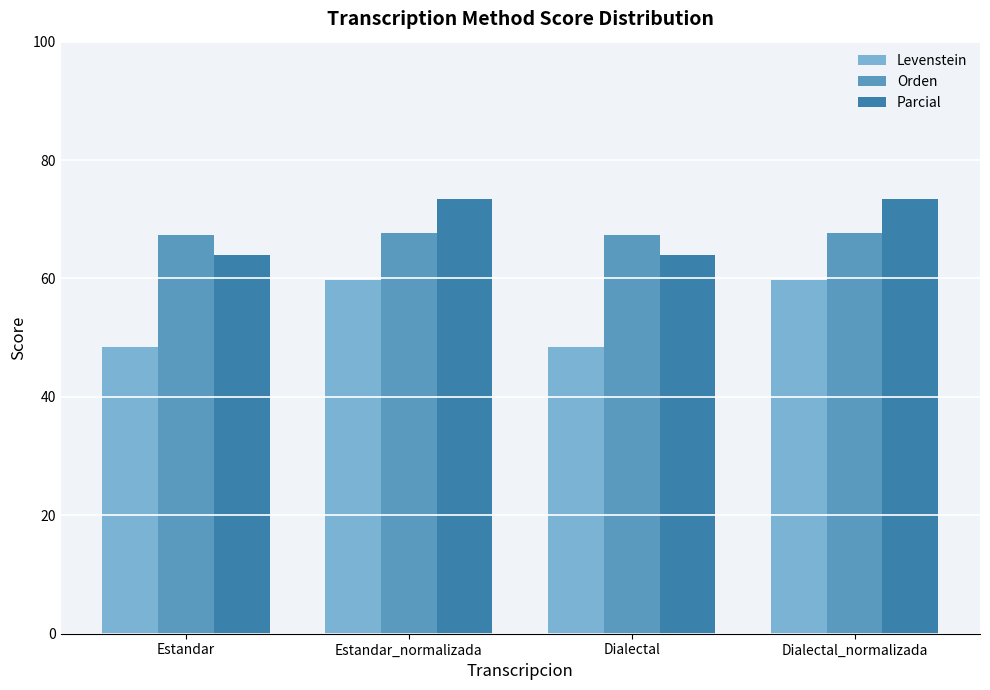

What is the difference between the maximum and second lowest values in the Parcial series?

9.5